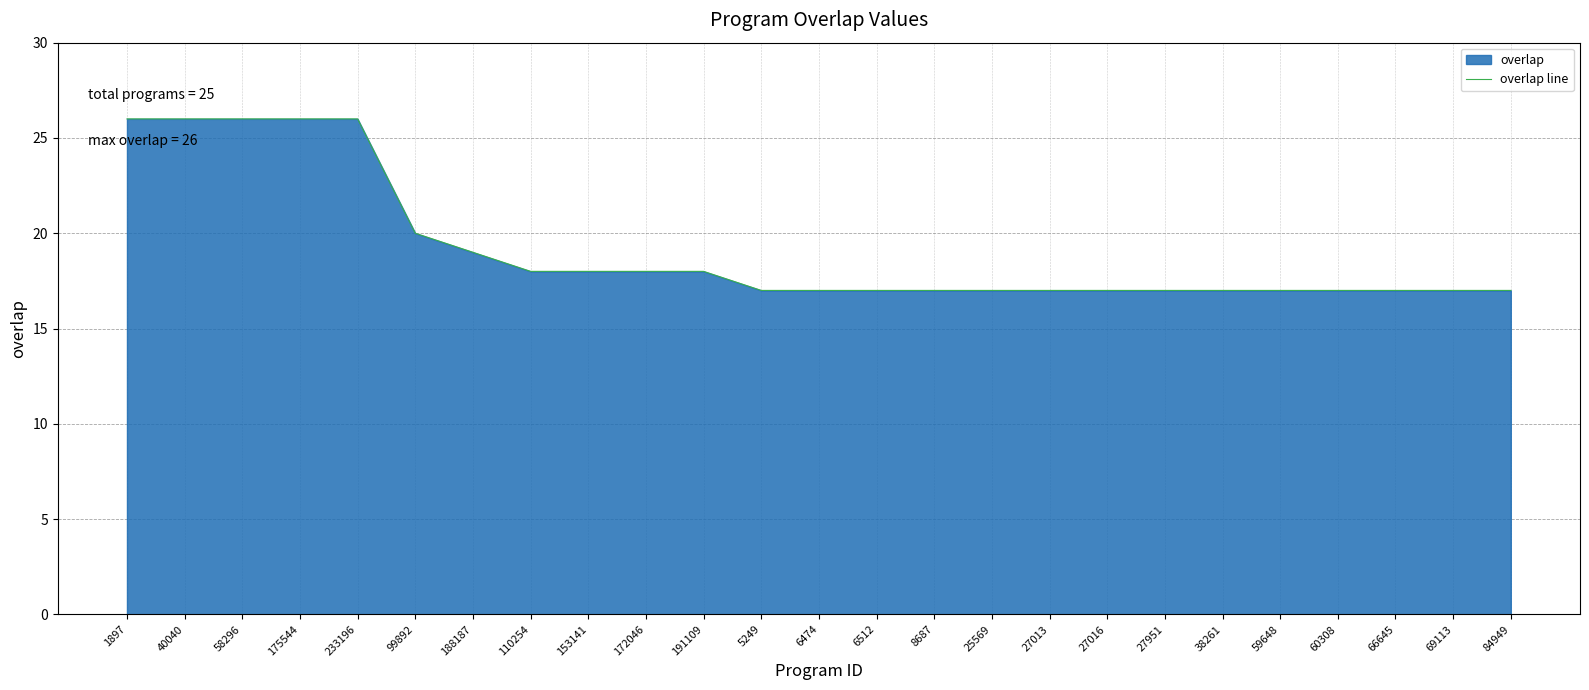

Is it true that the value at 175544 is 11?

False